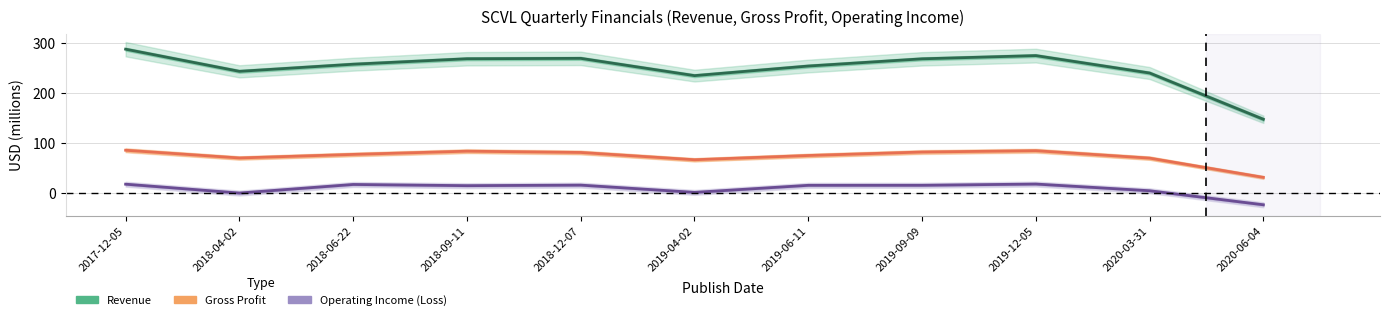

True or false: Operating Income (Loss) has a value of -23.3 at 2020-06-04.

True